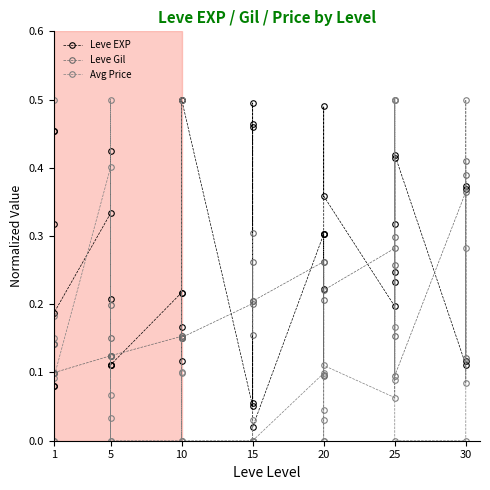

How many data points does each series have?

40